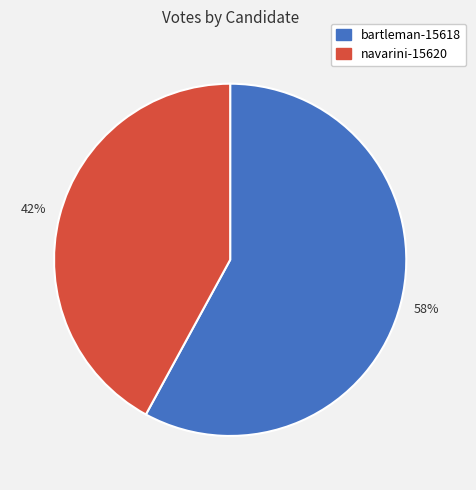

Is navarini-15620 the majority of the pie?

No